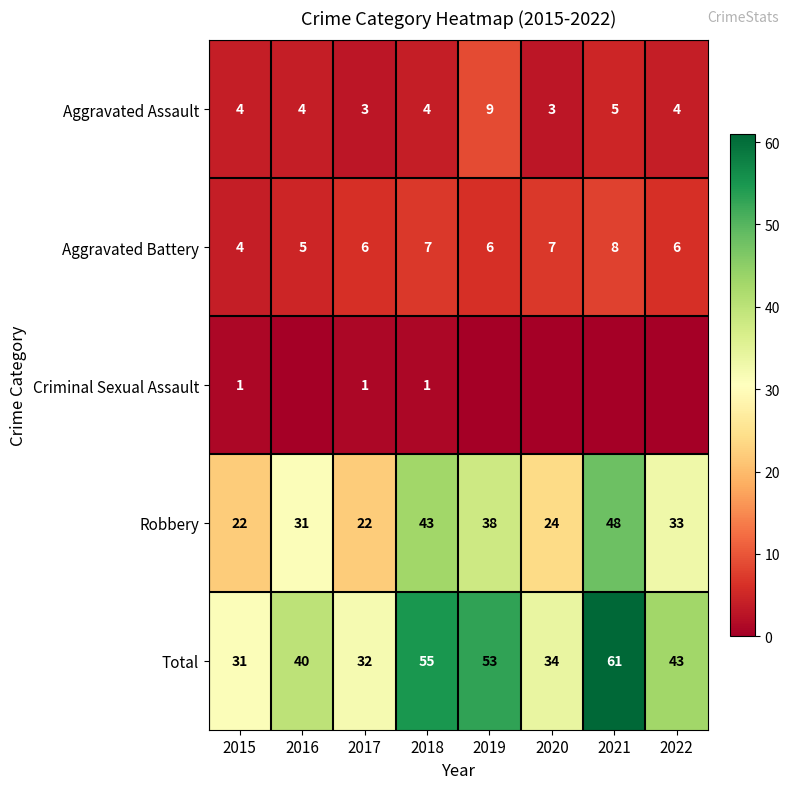

Which has a higher value, 2019 or 2017?

2019